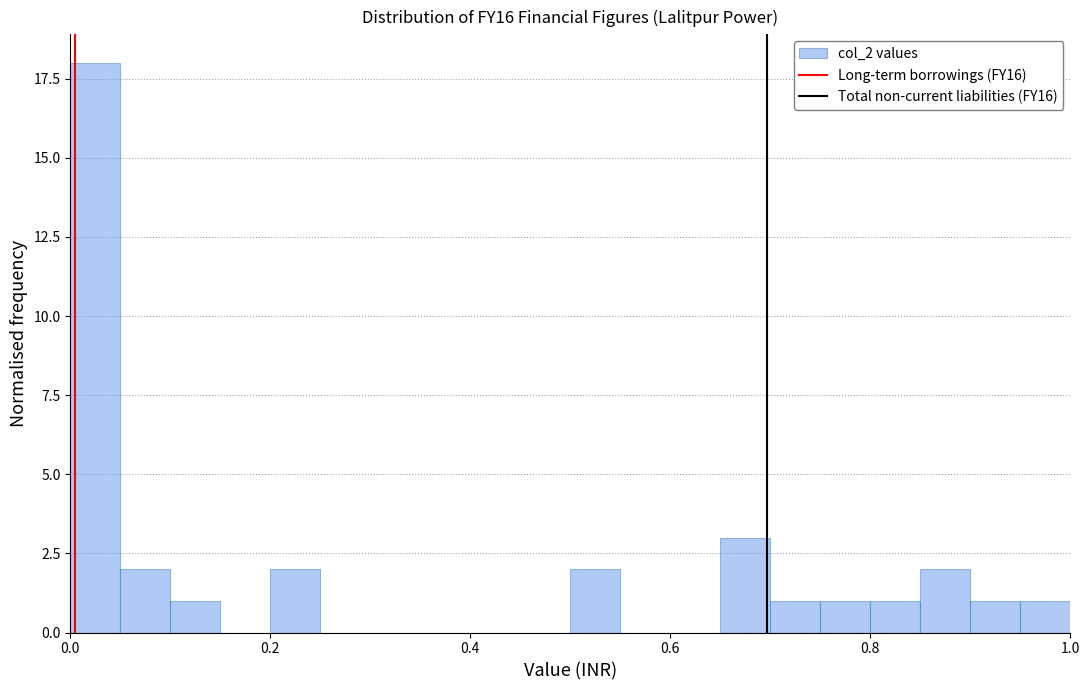

Read against the x-axis, roughly where is the centre of the tallest bar?

0.02